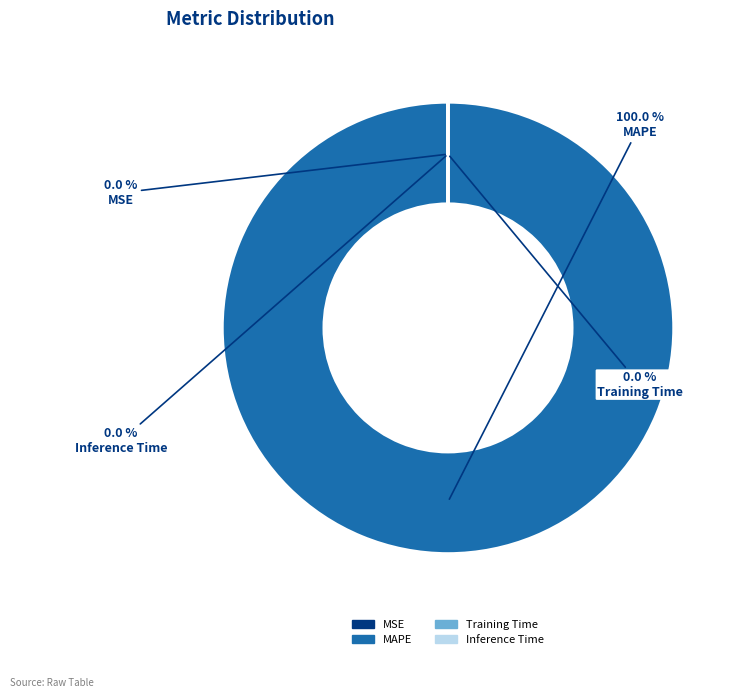

Which category accounts for the majority?

MAPE